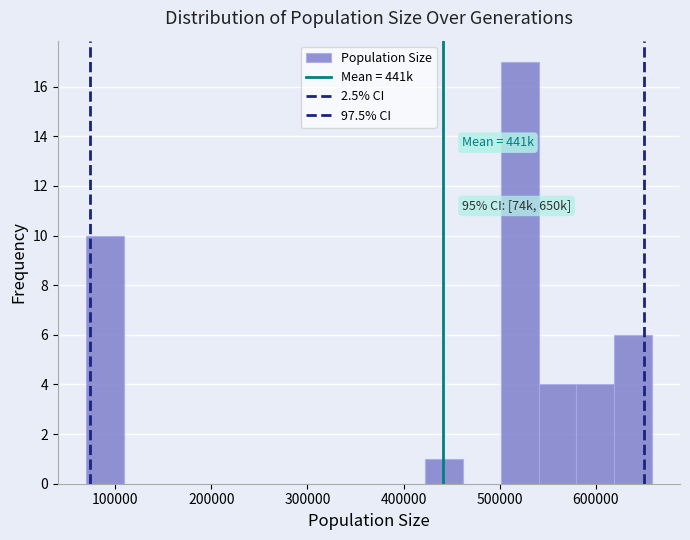

Read against the x-axis, roughly where is the centre of the tallest bar?

520000